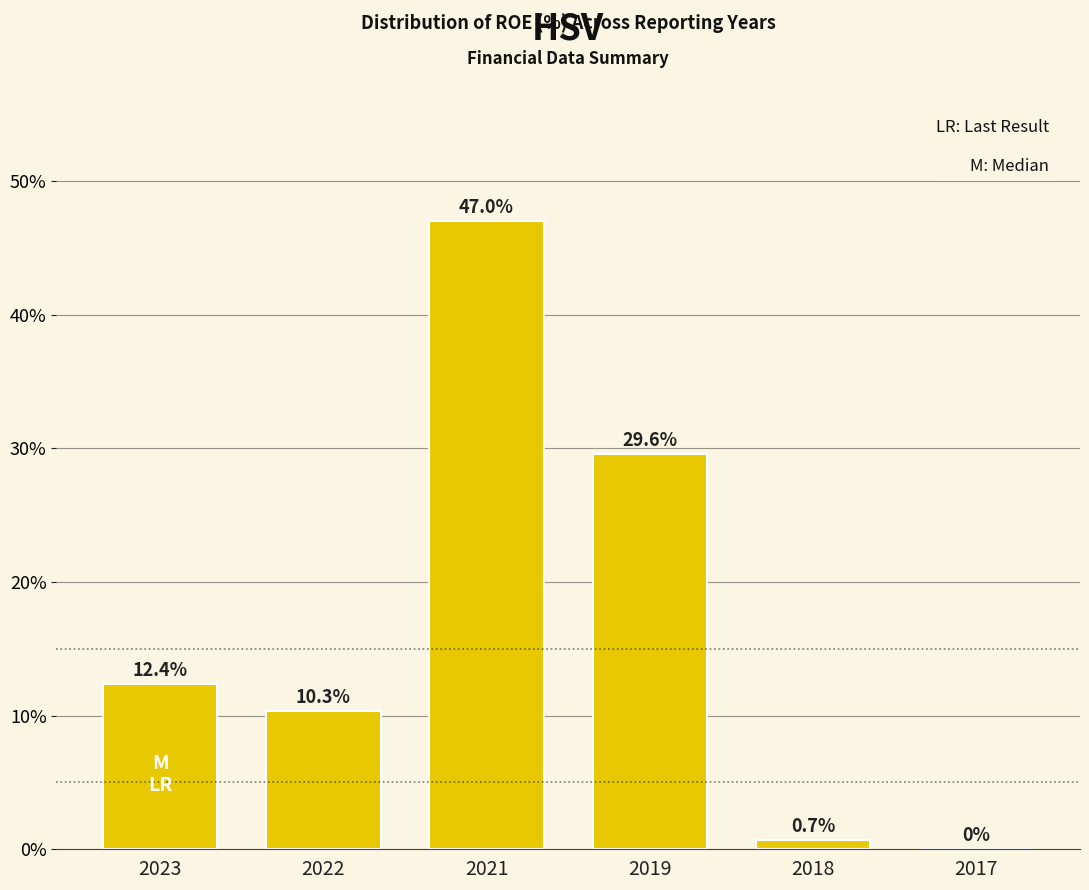

Reading left to right, what are all the values shown in this chart?

2023=12.4	2022=10.3	2021=47.0	2019=29.6	2018=0.7	2017=0.0